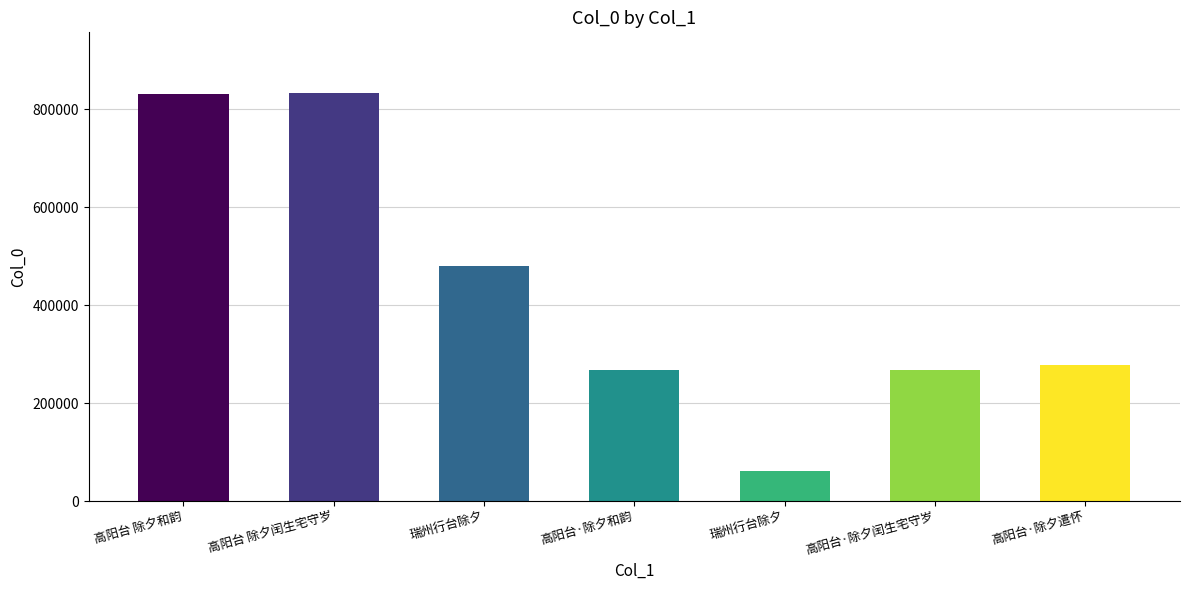

What is the change in value from 高阳台 除夕闰生宅守岁 to 瑞州行台除夕?

-352663